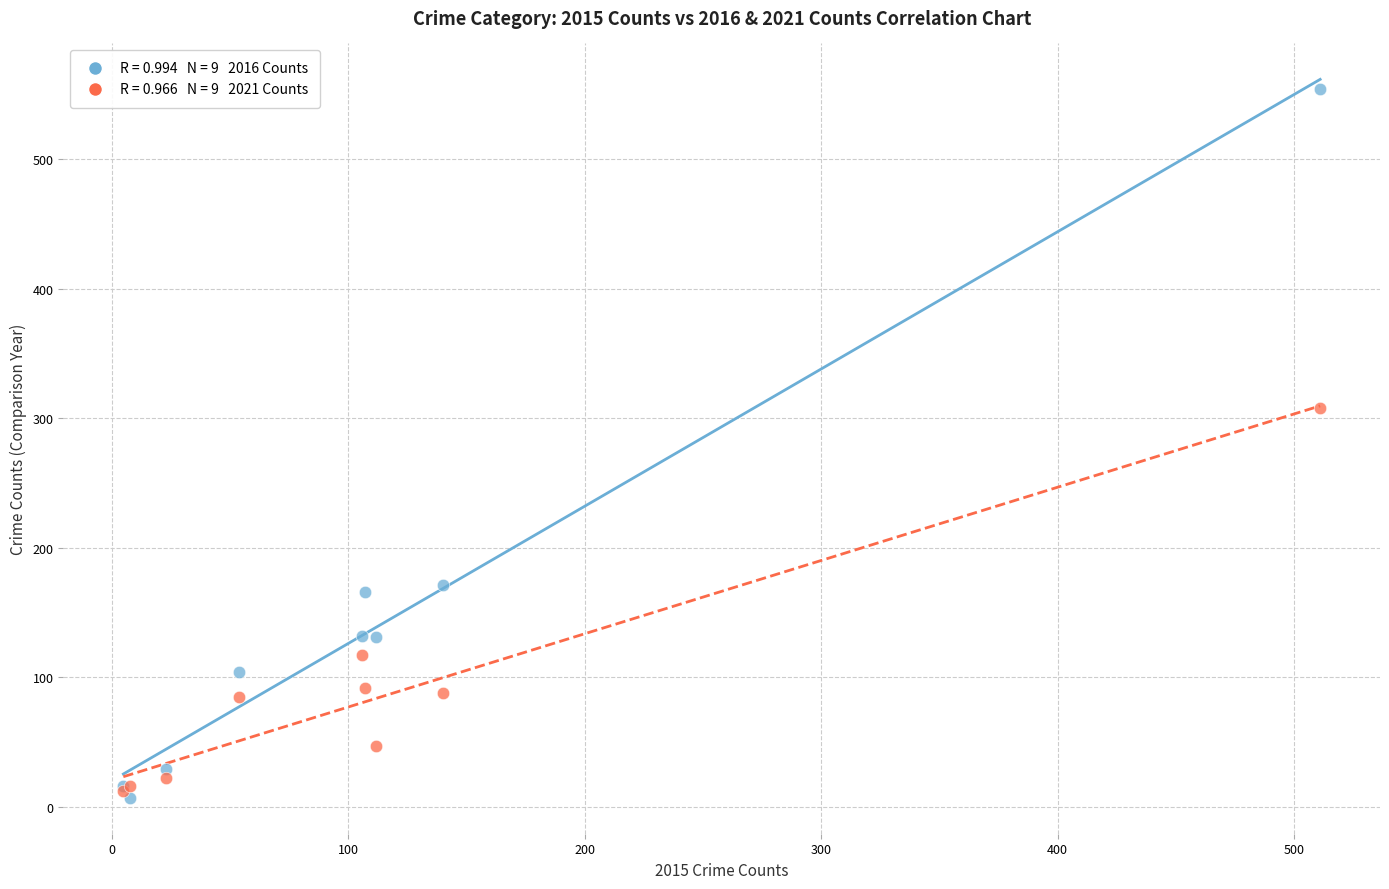

Across all series, what Y value is closest to 280?

308